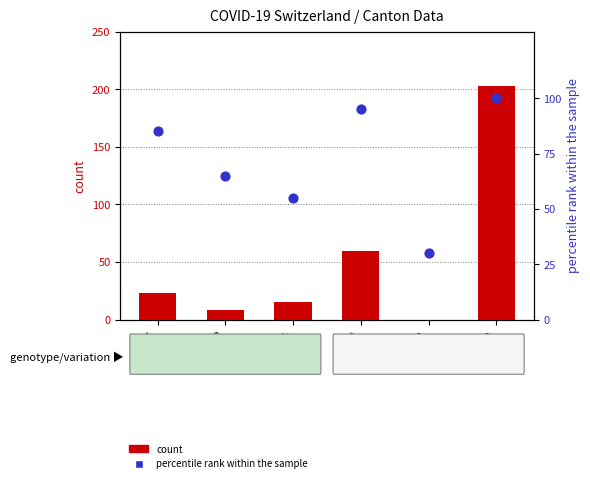

Which series has the largest Y range (max minus min)?

count